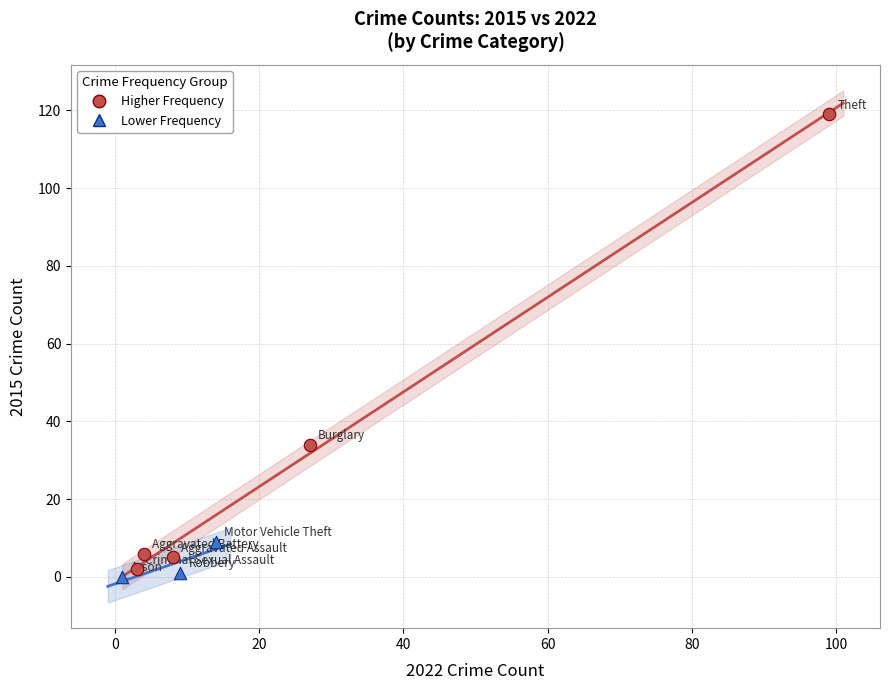

Which series reaches the maximum Y coordinate?

Higher Frequency